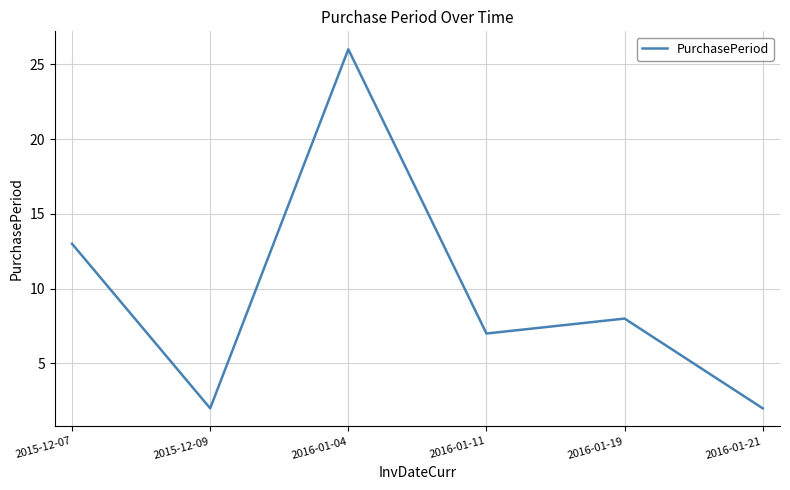

What position from the right is 2015-12-07?

6